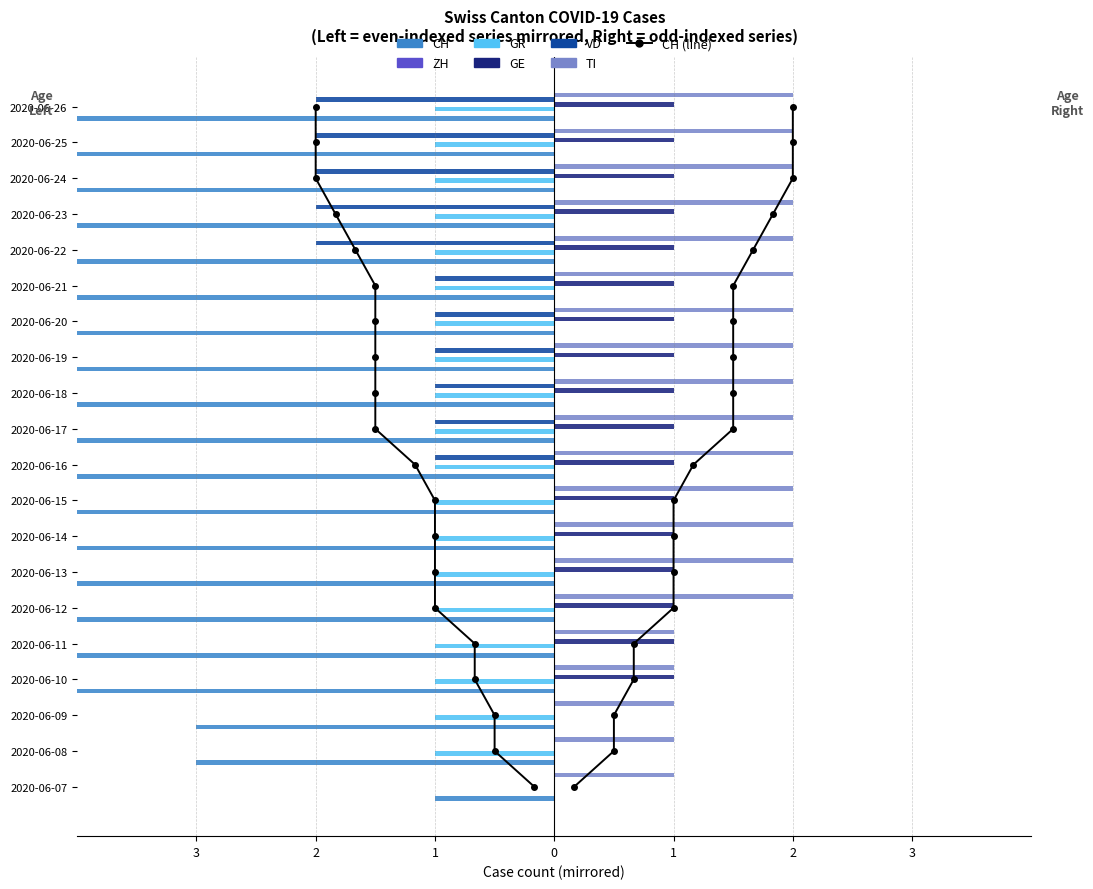

Reading left to right, transcribe all the data shown in this chart.

CH: -1	-3	-3	-4	-4	-6	-6	-6	-6	-7	-9	-9	-9	-9	-9	-10	-11	-12	-12	-12
GR: 0	-1	-1	-1	-1	-1	-1	-1	-1	-1	-1	-1	-1	-1	-1	-1	-1	-1	-1	-1
GE: 0	0	0	1	1	1	1	1	1	1	1	1	1	1	1	1	1	1	1	1
VD: 0	0	0	0	0	0	0	0	0	-1	-1	-1	-1	-1	-1	-2	-2	-2	-2	-2
TI: 1	1	1	1	1	2	2	2	2	2	2	2	2	2	2	2	2	2	2	2